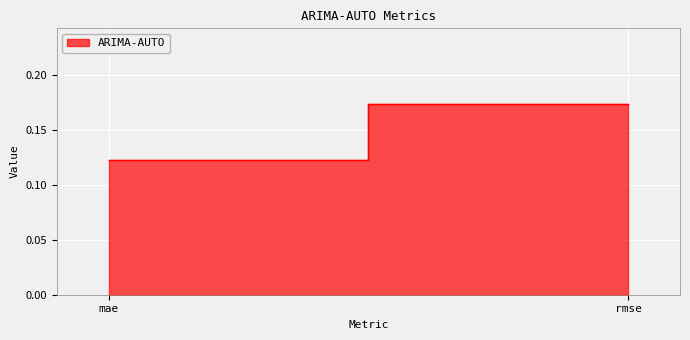

Which label corresponds to the largest value in the chart?

rmse